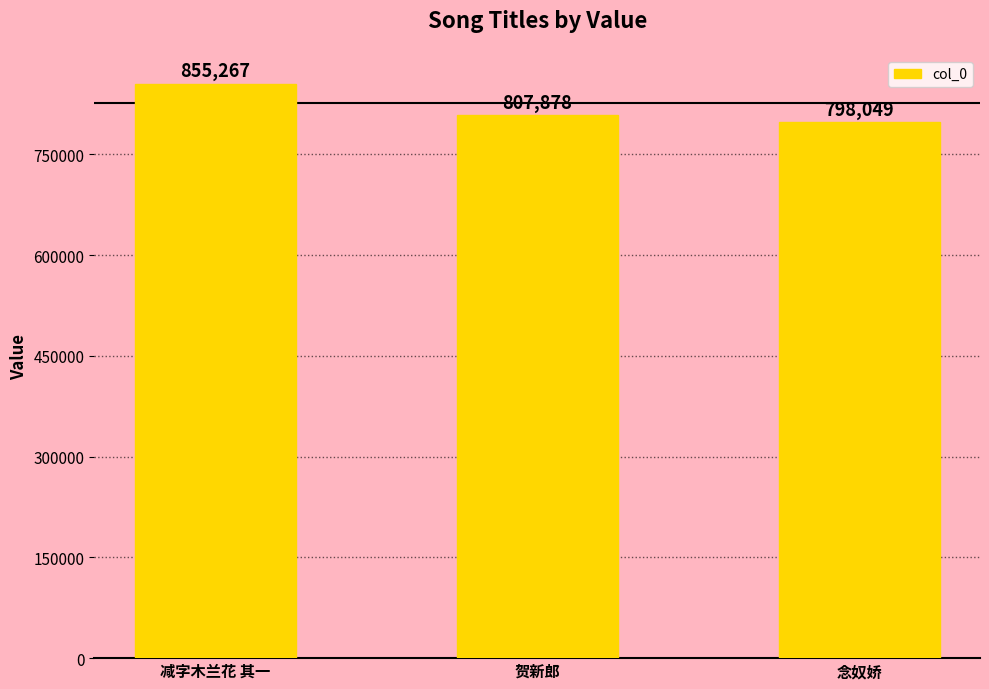

Which label corresponds to the smallest value in the chart?

念奴娇